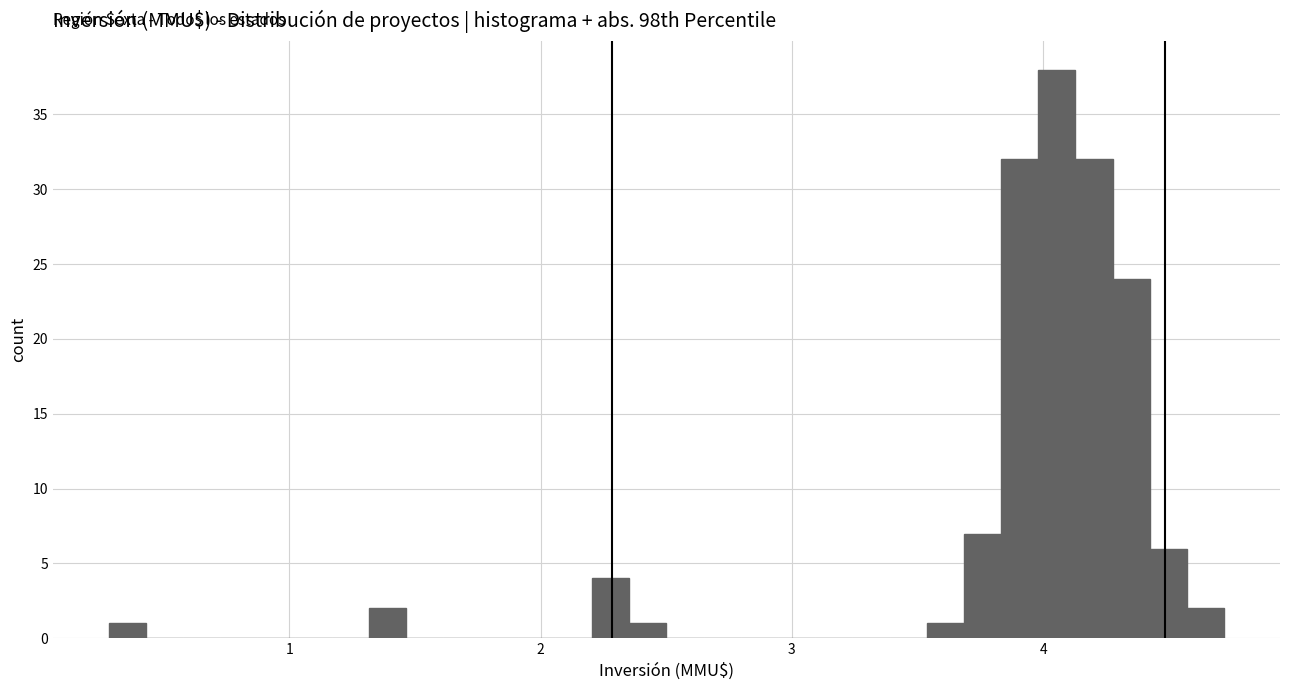

Read against the x-axis, roughly where is the centre of the tallest bar?

4.1